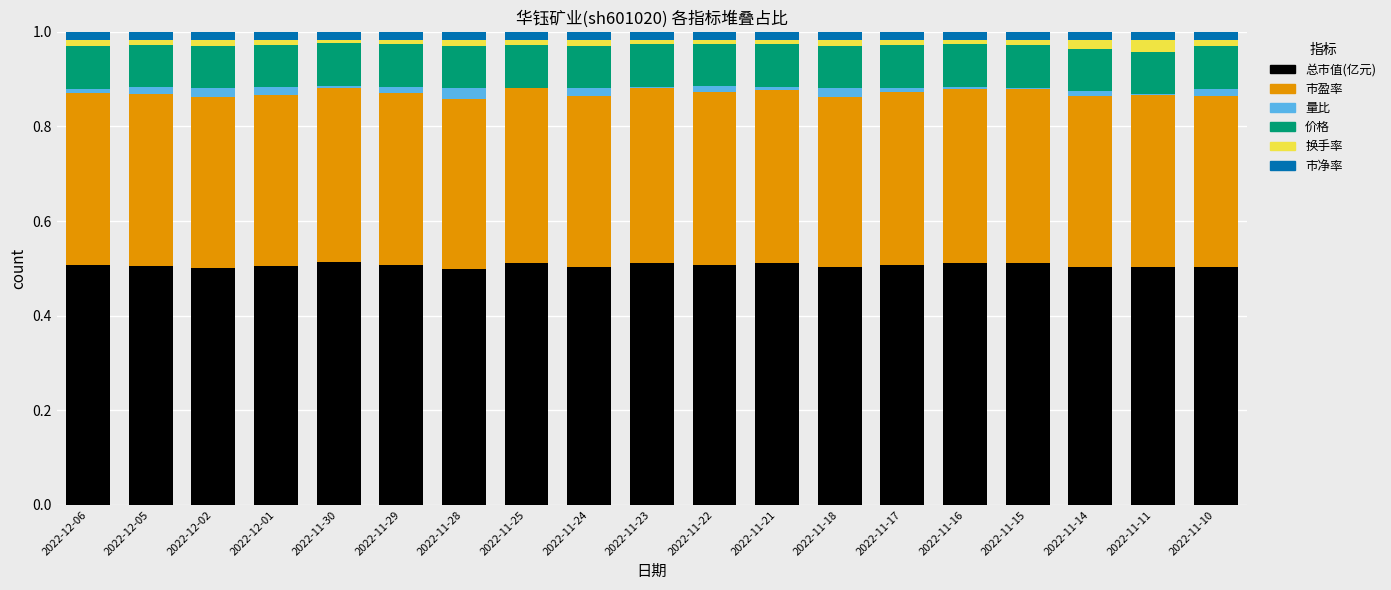

How many data points does each series have?

19